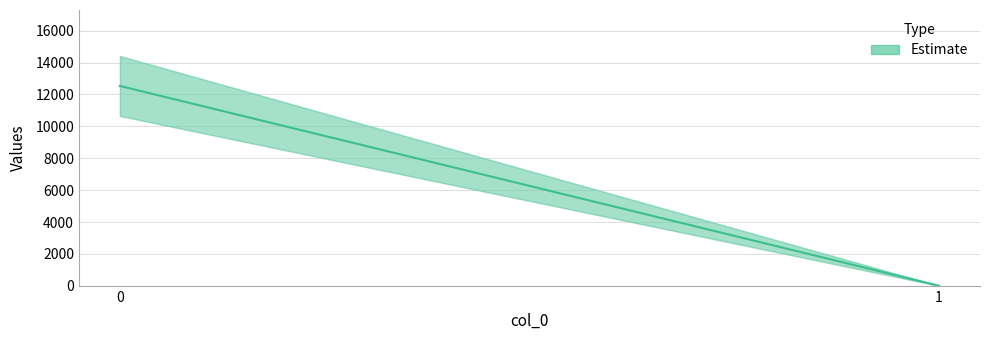

List the labels in order of value, largest first.

0, 1